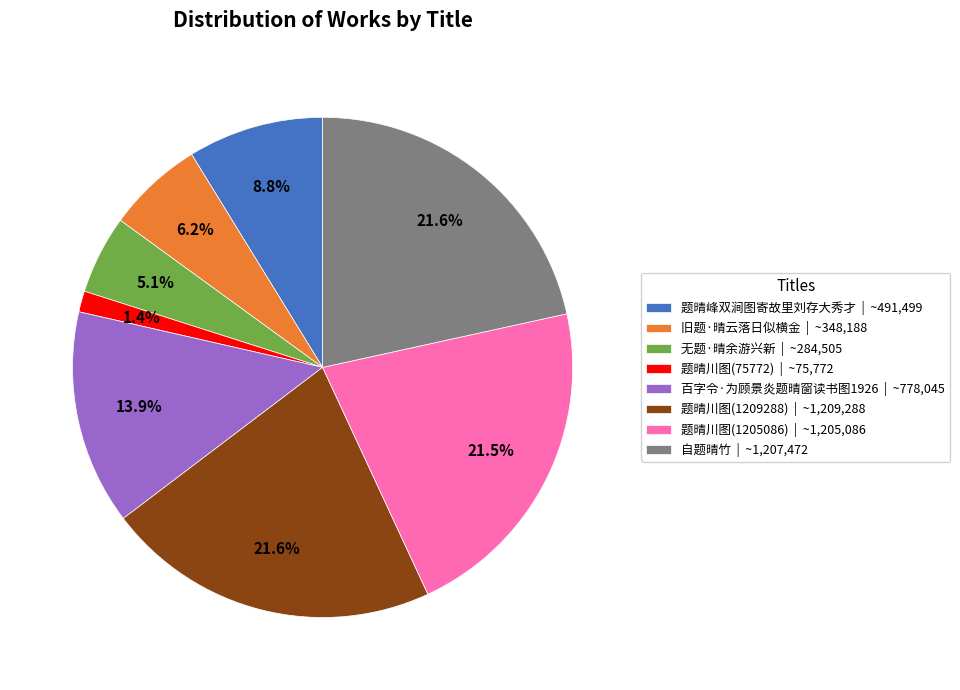

What is the smallest slice in the pie chart?

题晴川图(75772)